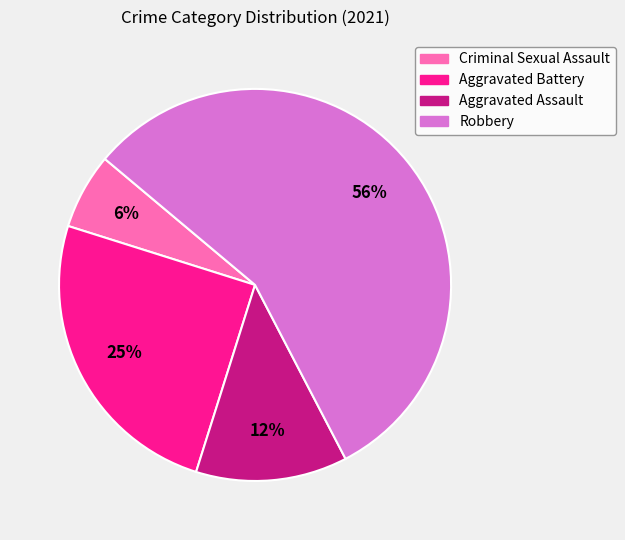

To the nearest percent, what percentage of the pie is Aggravated Battery?

25%